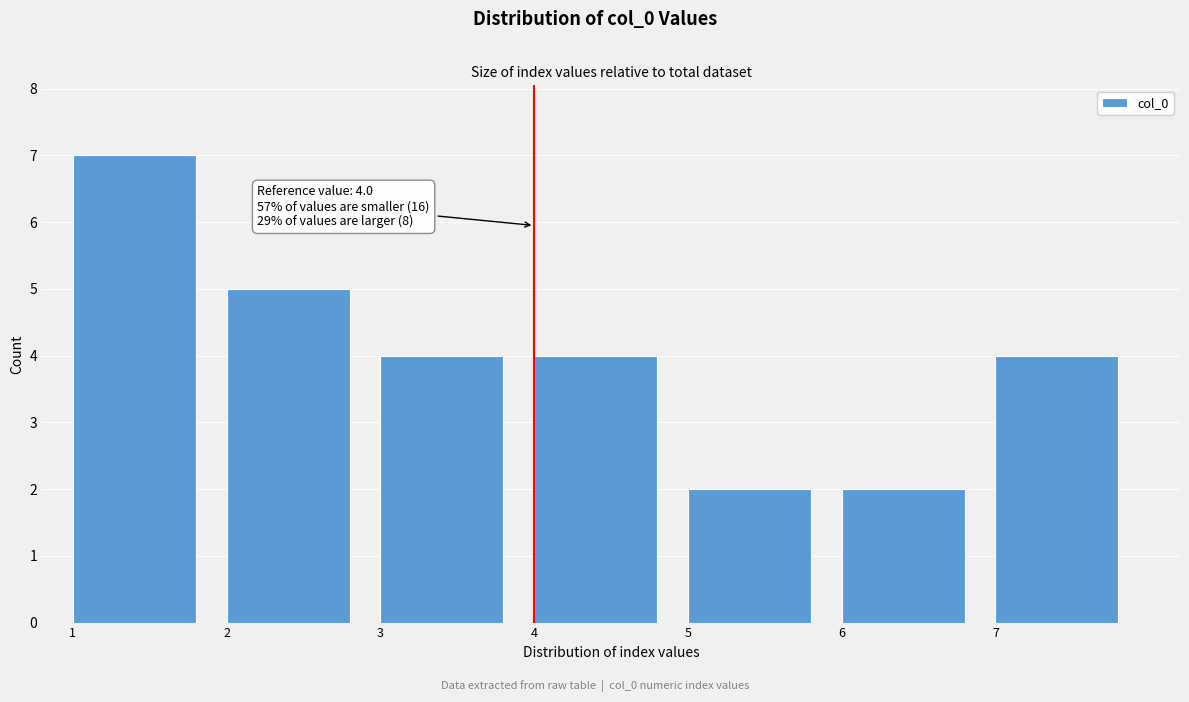

Over which range of the x-axis is the bar tallest?

1 to 2